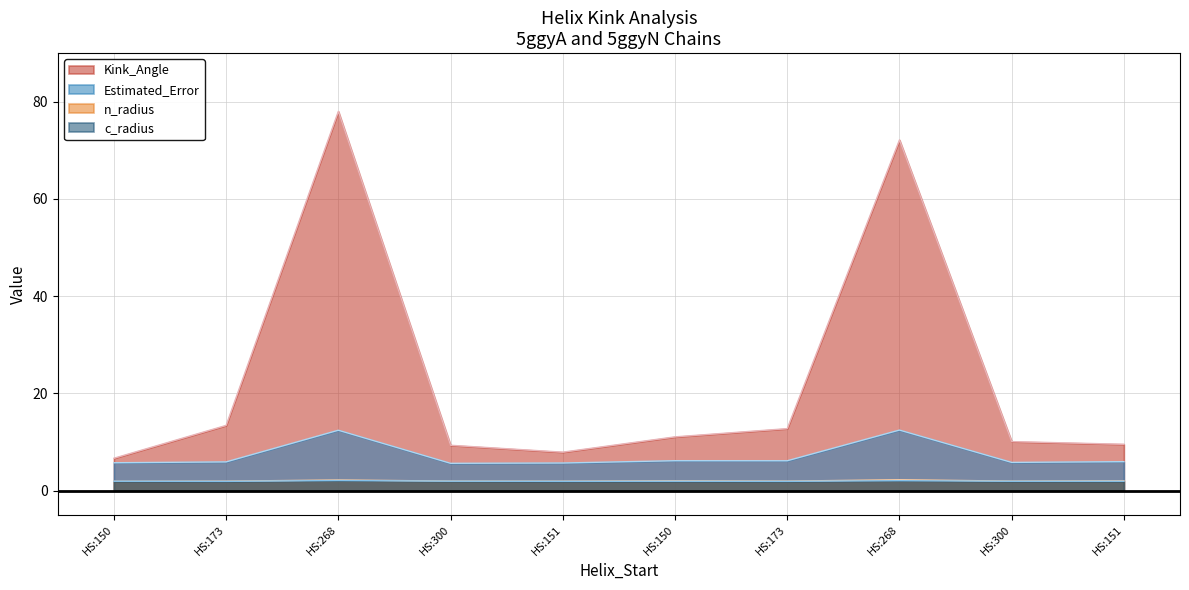

True or false: Kink_Angle has more than 1 interior local peaks.

True